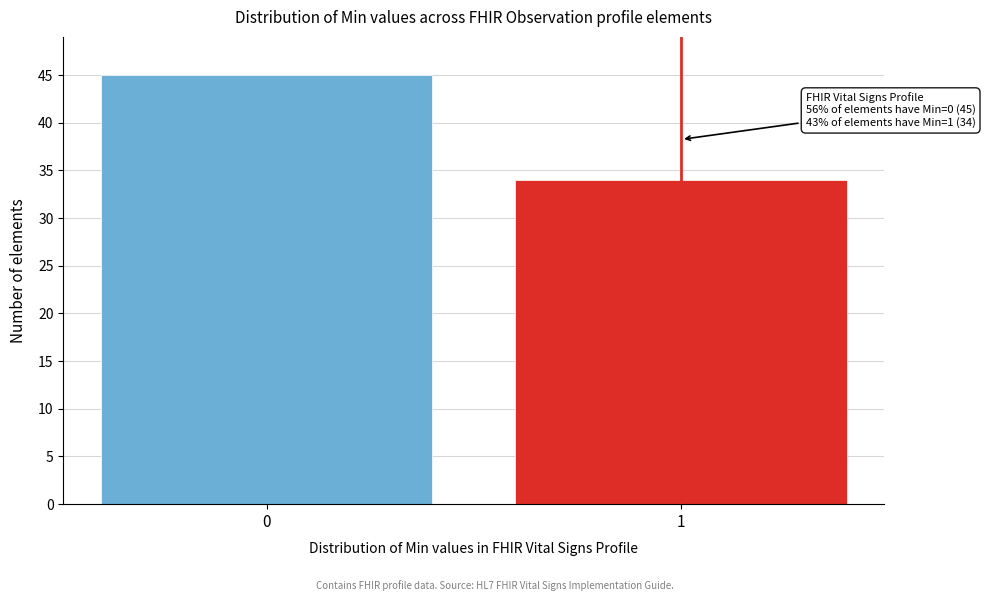

Reading left to right, transcribe all the data shown in this chart.

0=45	1=34